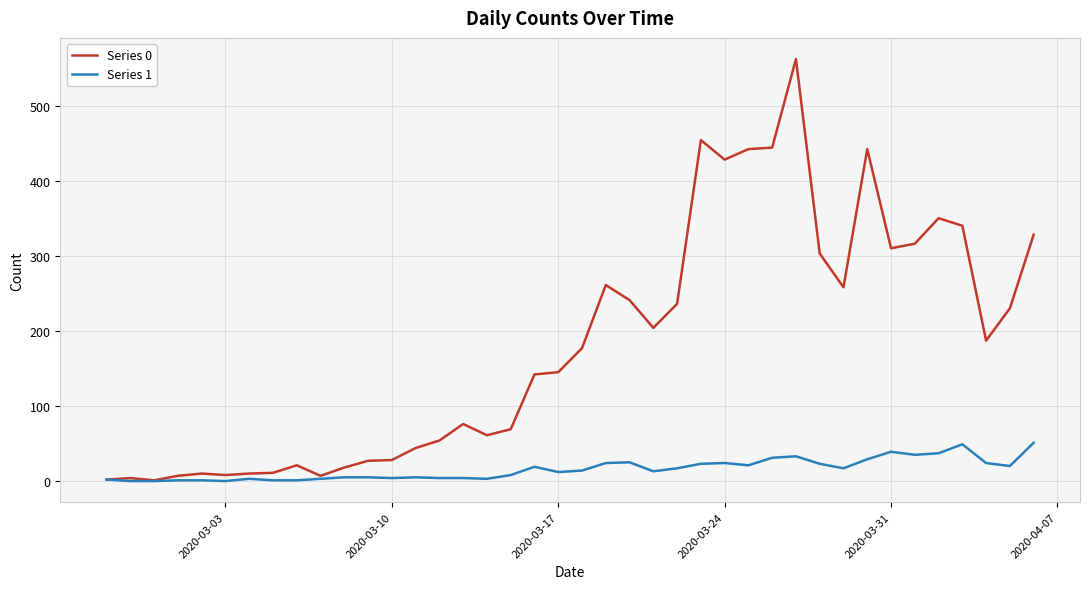

Does the chart display data point markers on the line(s)?

No